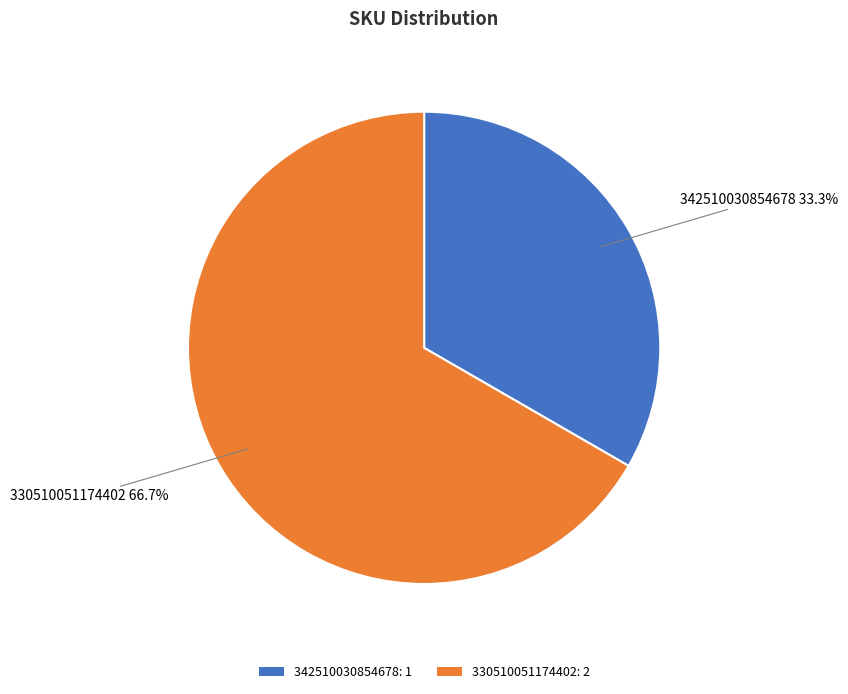

What is the total percentage of 330510051174402 and 342510030854678?

100.0%